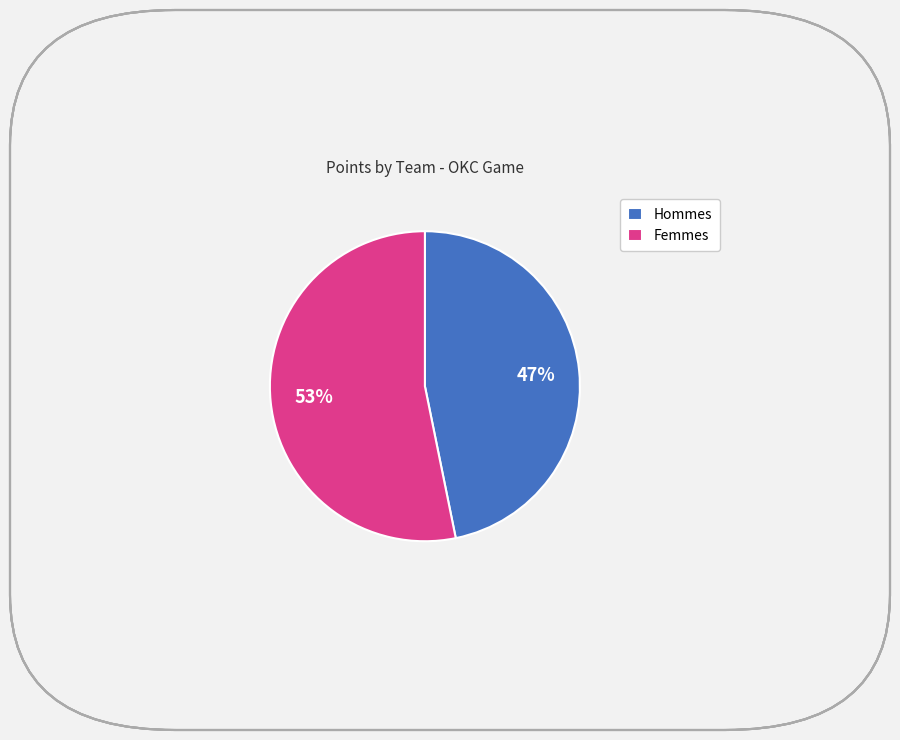

How many segments does this pie chart have?

2